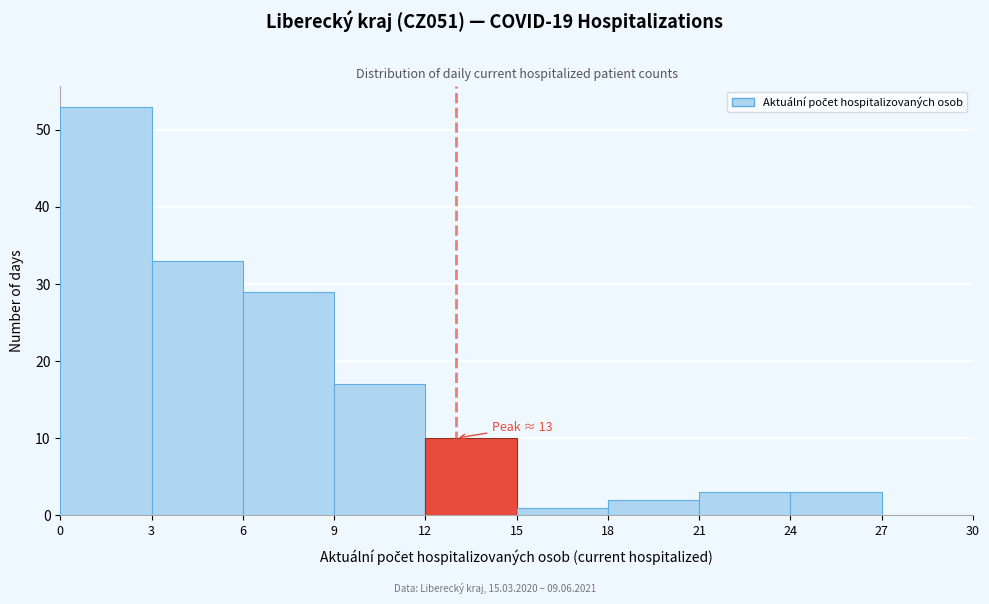

Over which range of the x-axis is the bar tallest?

0 to 3